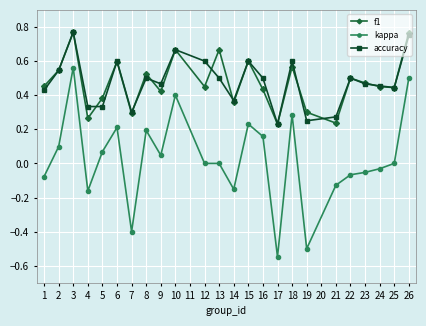

Where is accuracy nearest to the value 0?

17